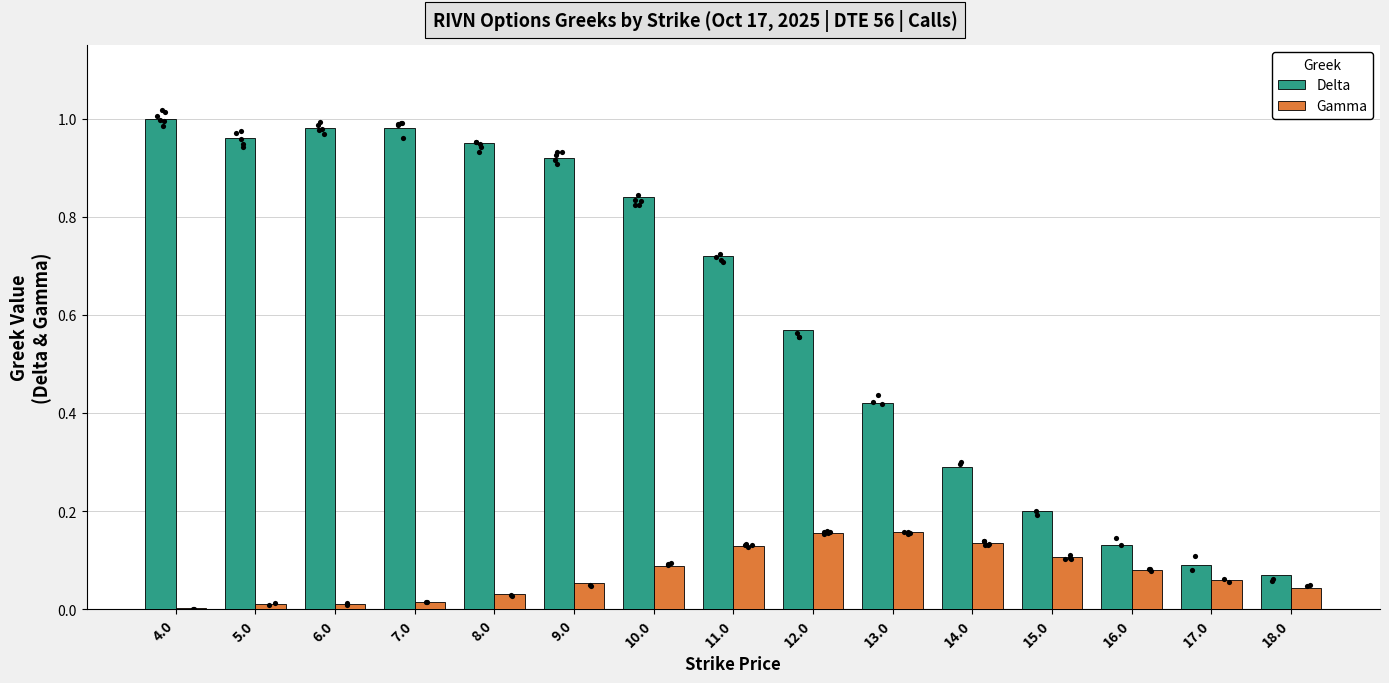

What is the total value across all series at 8.0?

1.0